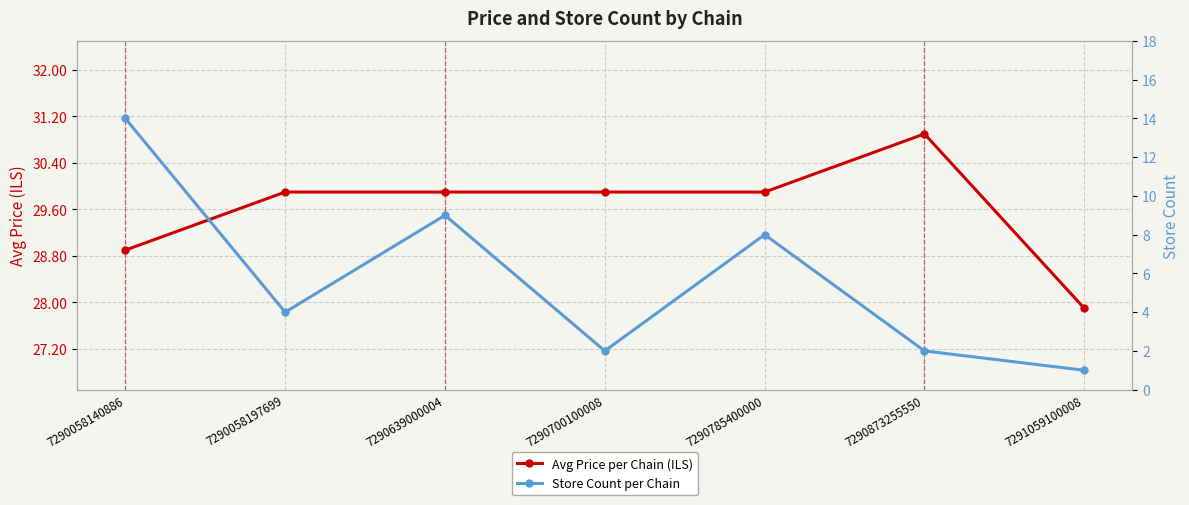

Reading right to left, list all the values displayed in this chart.

Avg Price per Chain (ILS): 7291059100008=27.9	7290873255550=30.9	7290785400000=29.9	7290700100008=29.9	7290639000004=29.9	7290058197699=29.9	7290058140886=28.9
Store Count per Chain: 7291059100008=1.0	7290873255550=2.0	7290785400000=8.0	7290700100008=2.0	7290639000004=9.0	7290058197699=4.0	7290058140886=14.0